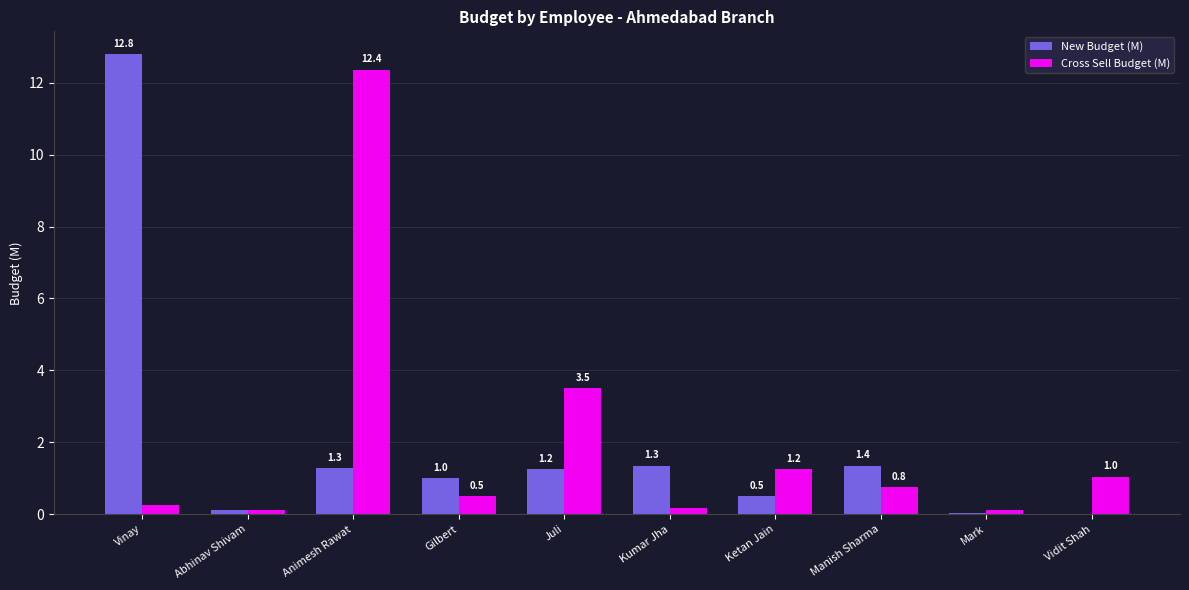

Which series has the largest total across all categories?

Cross Sell Budget (M)